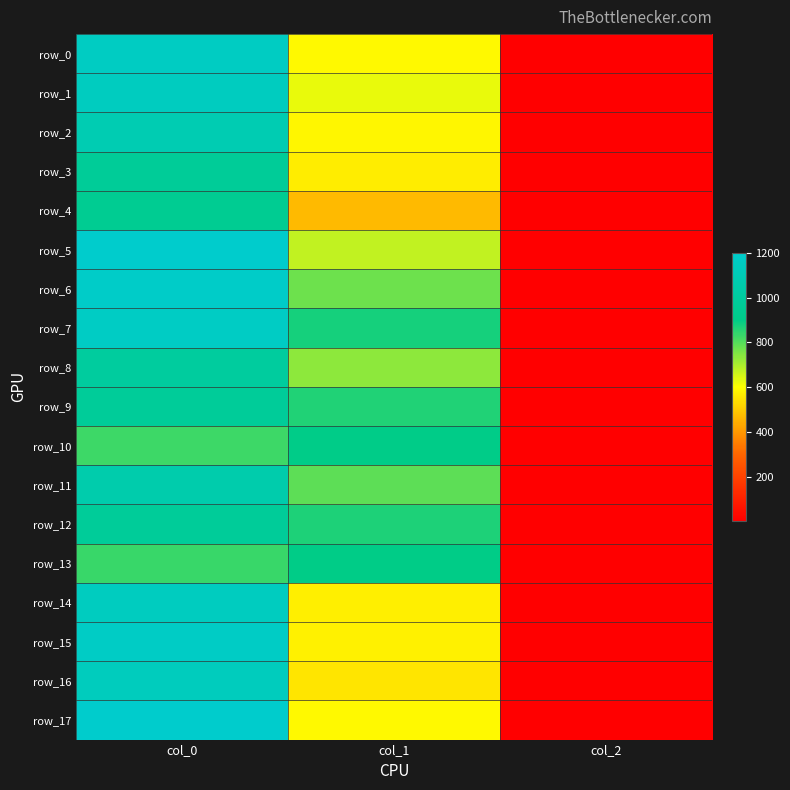

Between col_0 and col_1, which series saw the biggest shift?

row_17